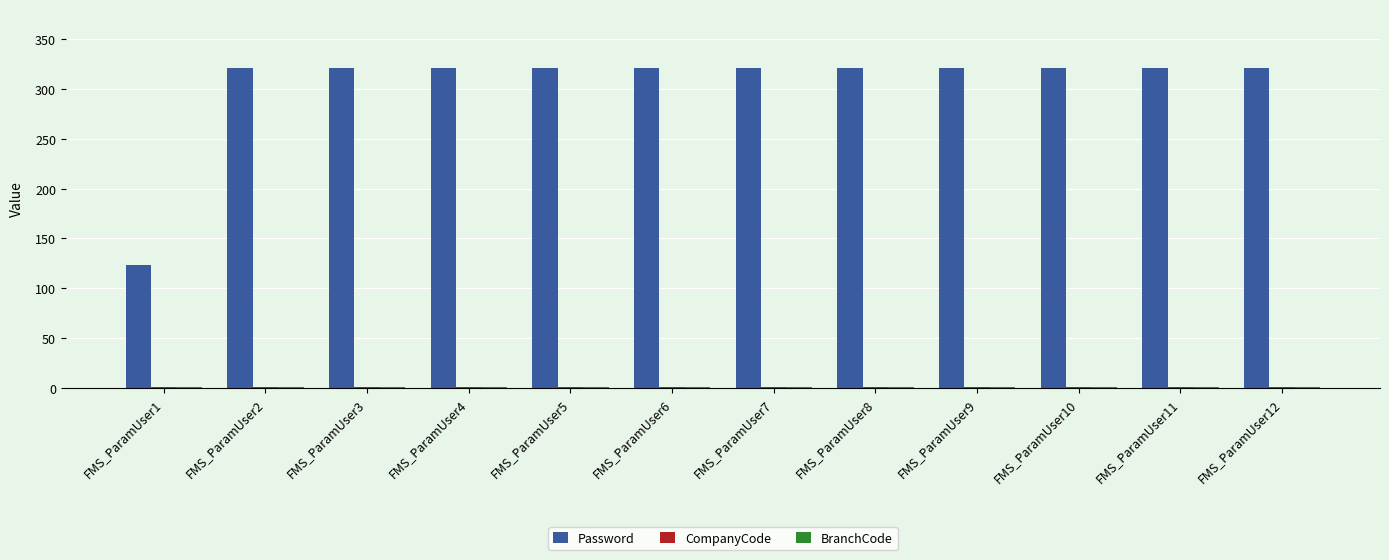

Is it true that Password equals 488 at FMS_ParamUser3?

False